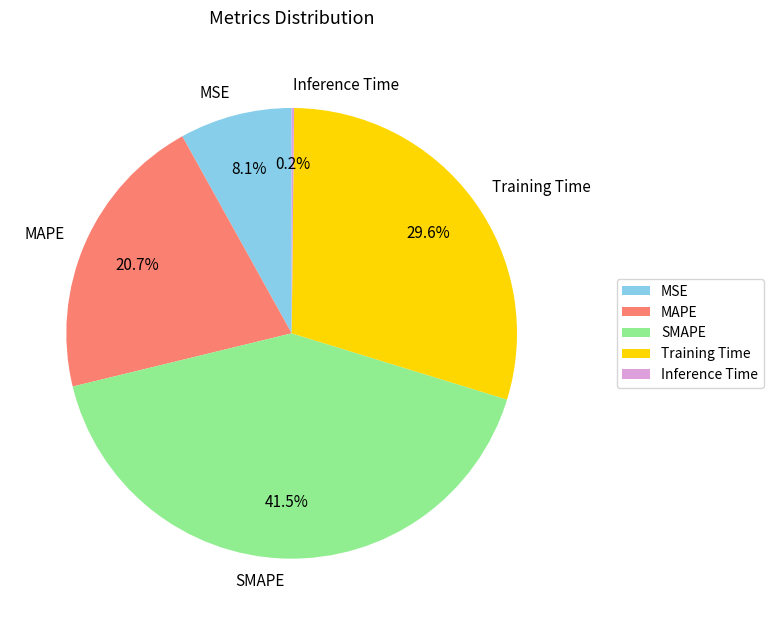

What percentage is the MAPE slice, to the nearest percent?

21%